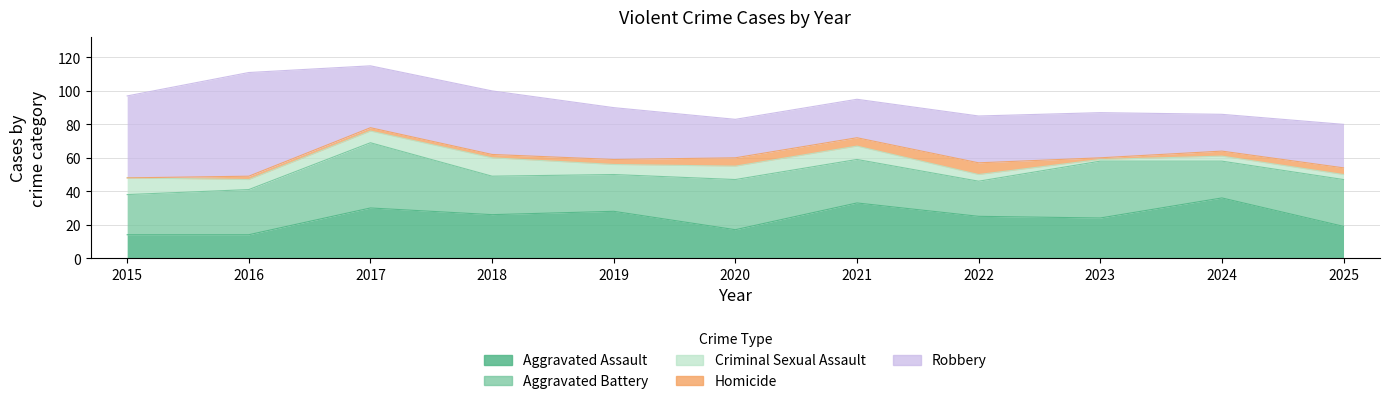

Reading left to right, extract all data points from this chart.

Aggravated Assault: 2015=14	2016=14	2017=30	2018=26	2019=28	2020=17	2021=33	2022=25	2023=24	2024=36	2025=19
Aggravated Battery: 2015=24	2016=27	2017=39	2018=23	2019=22	2020=30	2021=26	2022=21	2023=34	2024=22	2025=28
Criminal Sexual Assault: 2015=10	2016=6	2017=7	2018=11	2019=6	2020=8	2021=8	2022=4	2023=1	2024=3	2025=3
Homicide: 2015=0	2016=2	2017=2	2018=2	2019=3	2020=5	2021=5	2022=7	2023=1	2024=3	2025=4
Robbery: 2015=49	2016=62	2017=37	2018=38	2019=31	2020=23	2021=23	2022=28	2023=27	2024=22	2025=26